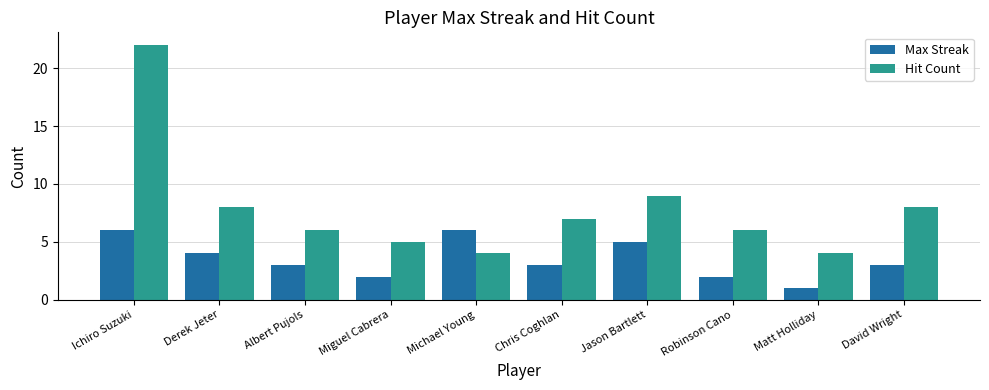

How many bars are there in total?

20